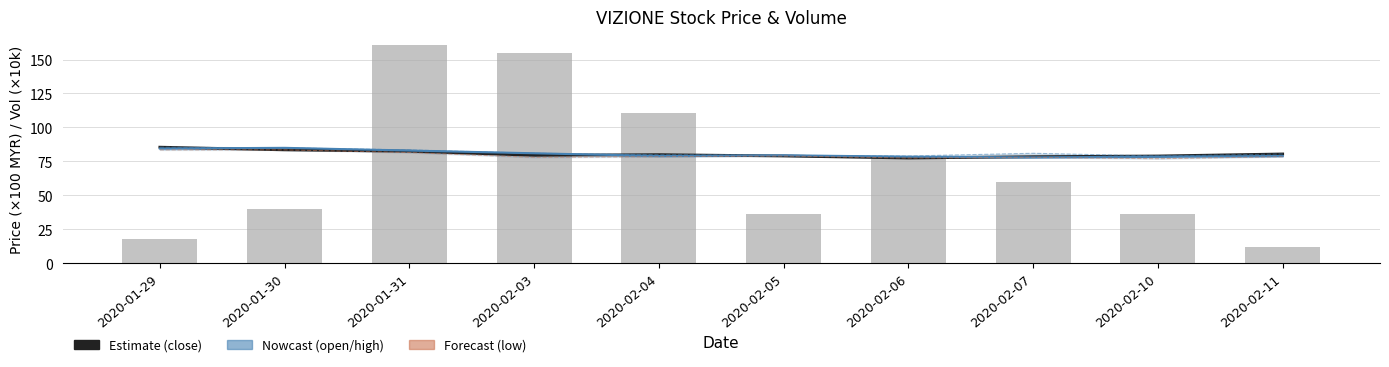

Count the number of categories in the chart.

10